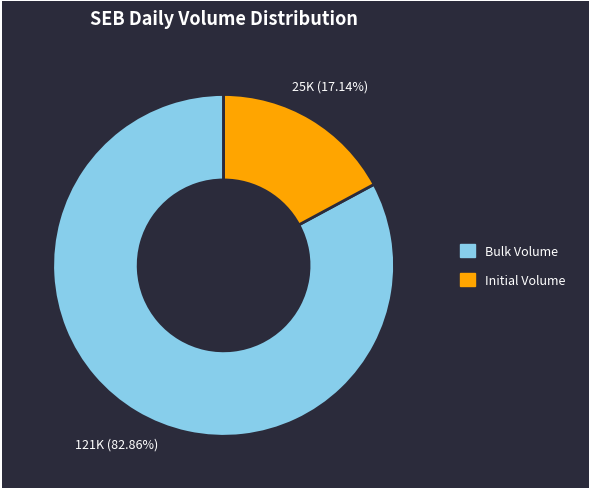

How many segments does this pie chart have?

2